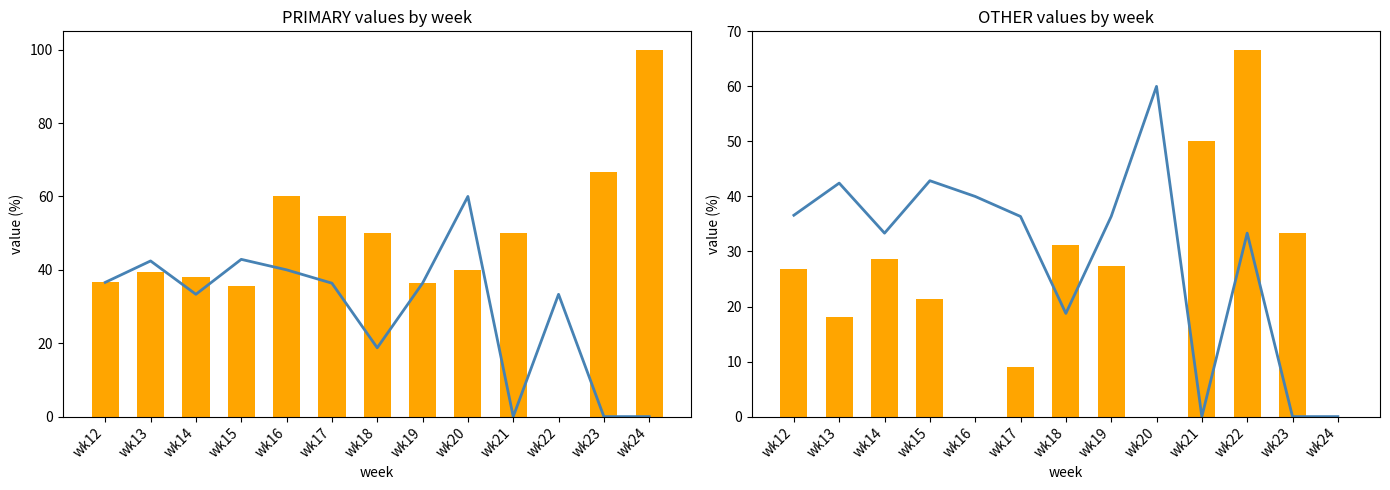

Does the chart contain any negative values?

No